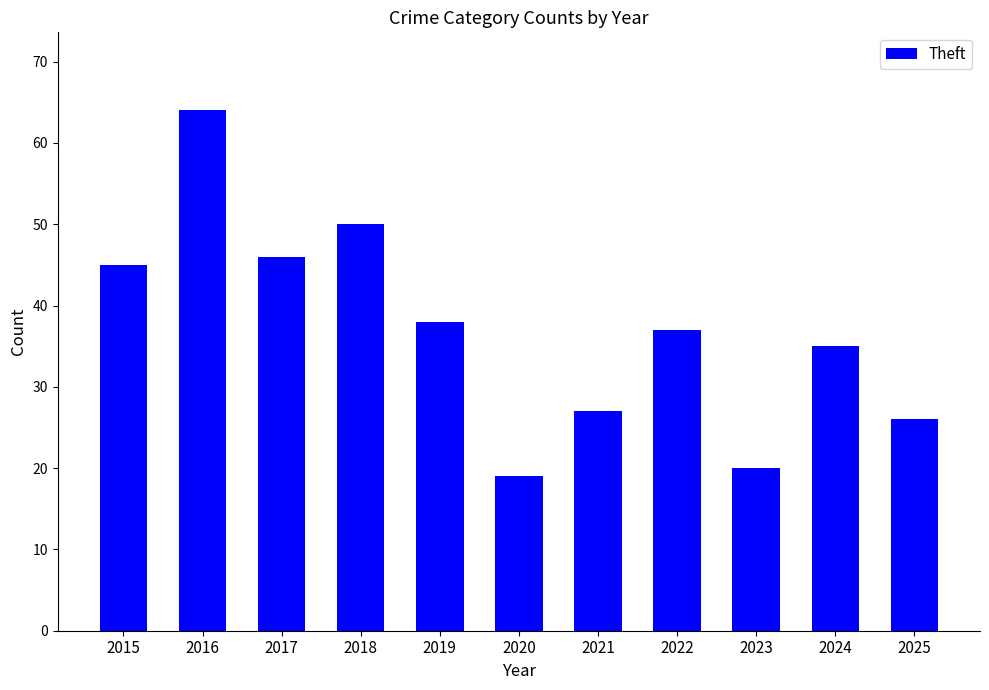

Does the chart contain any negative values?

No